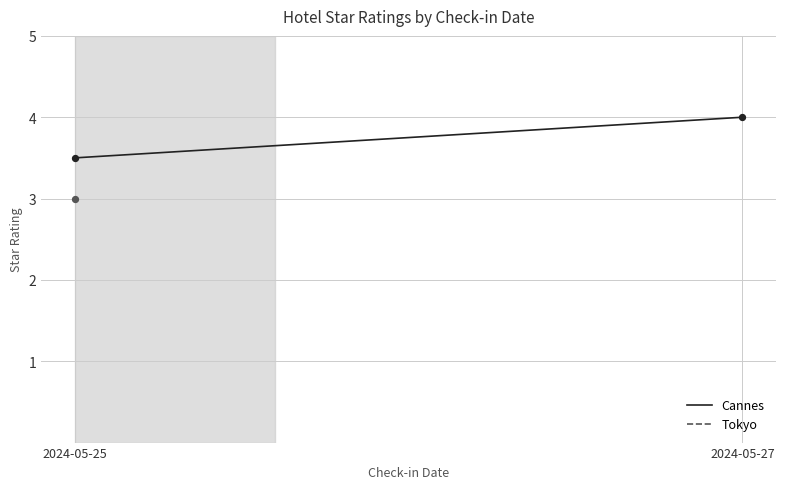

What is the ratio of the value at 2024-05-25 to the value at 2024-05-27?

0.9